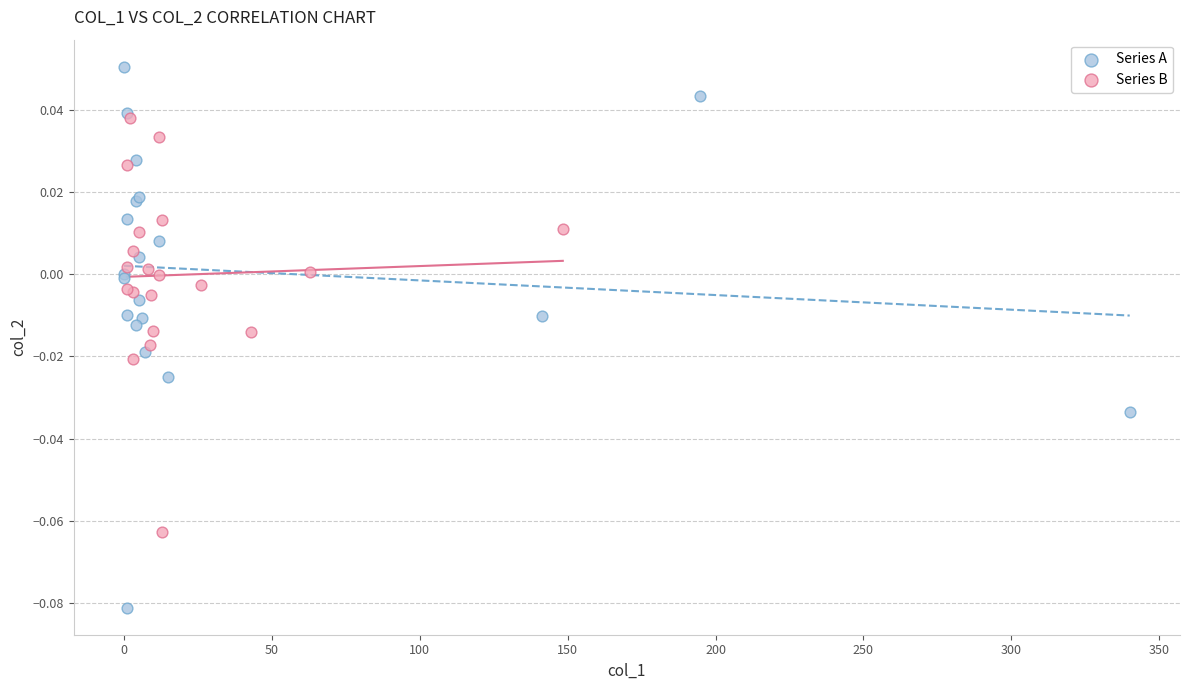

What are all the series names shown in the legend?

Series A, Series B